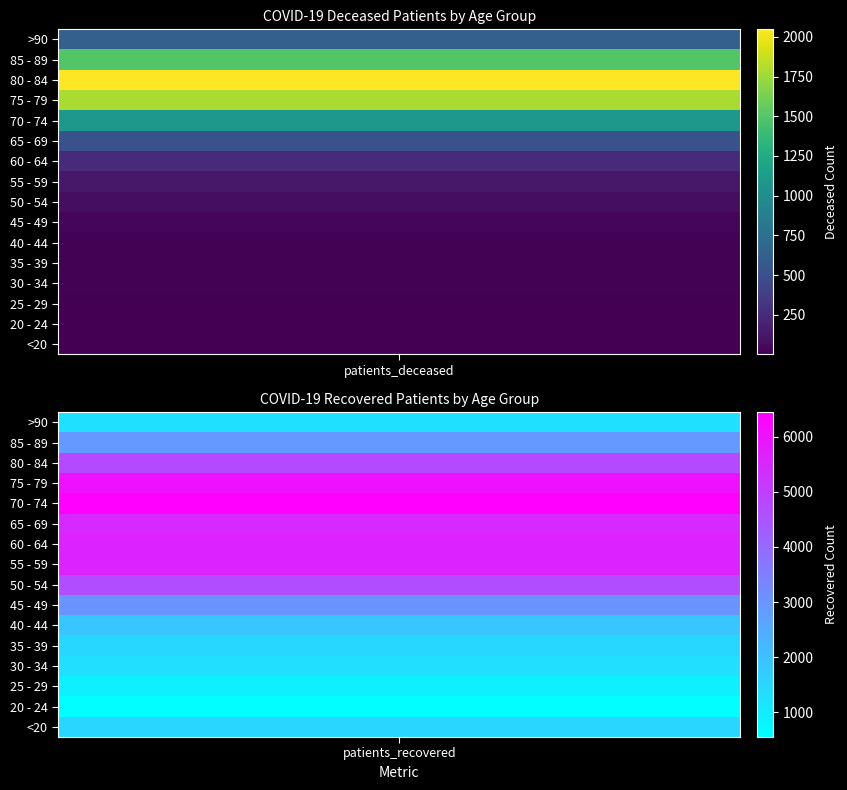

Reading right to left, transcribe all the data shown in this chart.

<20: 1517	6
20 - 24: 552	3
25 - 29: 905	2
30 - 34: 1306	11
35 - 39: 1493	10
40 - 44: 1868	13
45 - 49: 3031	28
50 - 54: 4674	77
55 - 59: 5641	133
60 - 64: 5620	247
65 - 69: 5499	520
70 - 74: 6448	1089
75 - 79: 6046	1789
80 - 84: 4730	2047
85 - 89: 2924	1498
>90: 1286	632